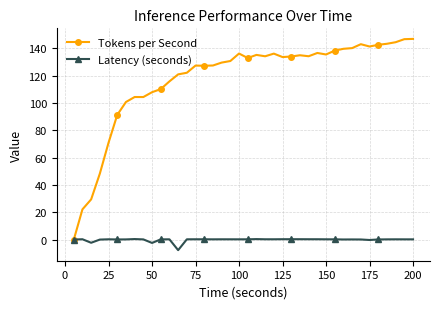

At how many categories does at least one series exceed 119?

28